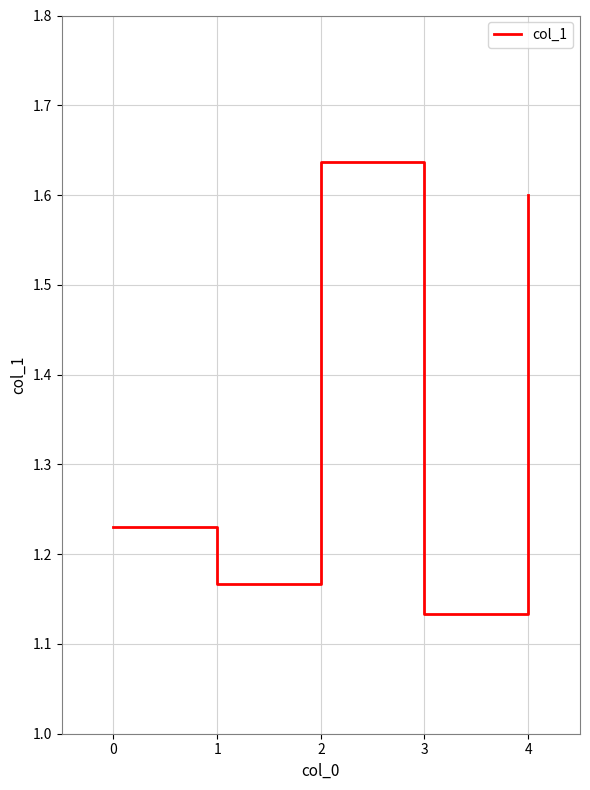

What is the average value?

1.4